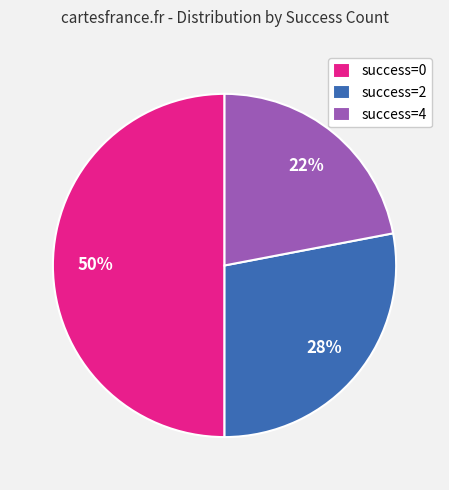

Between success=4 and success=0, which is larger?

success=0